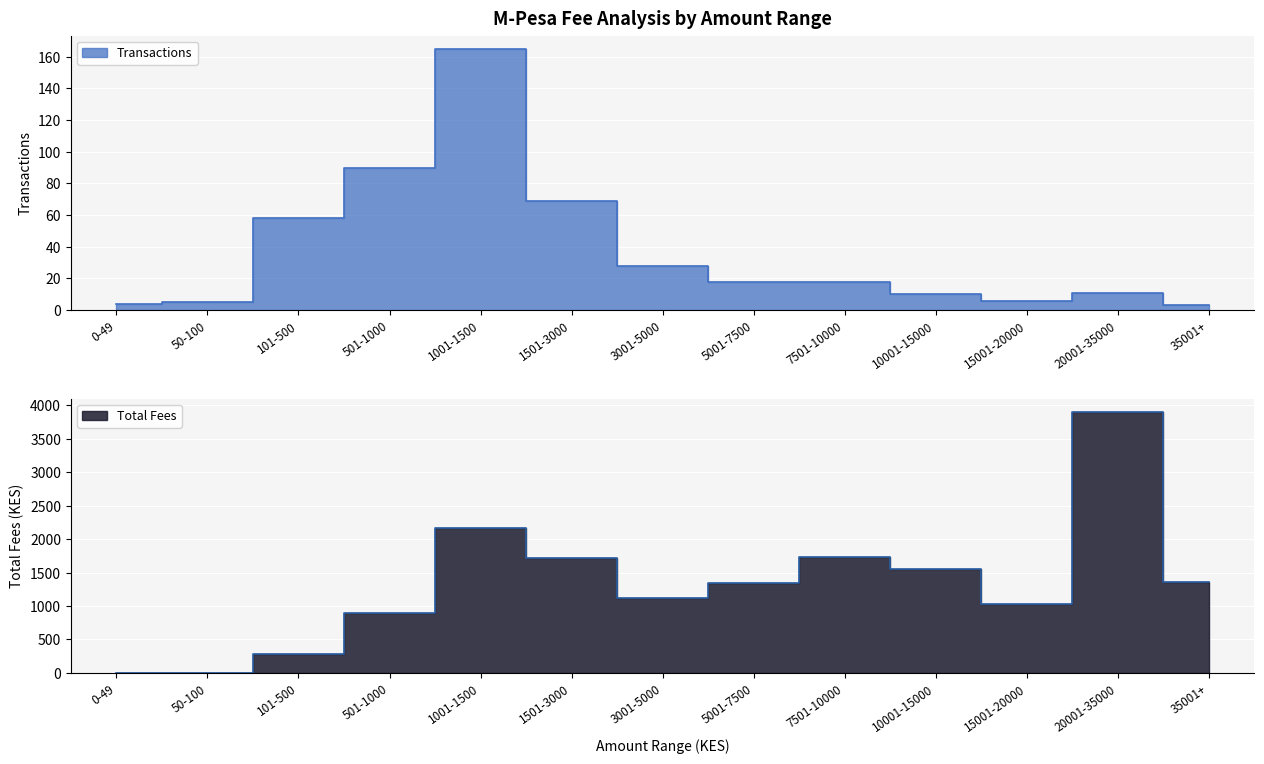

True or false: Transactions and Total Fees cross at least once.

False